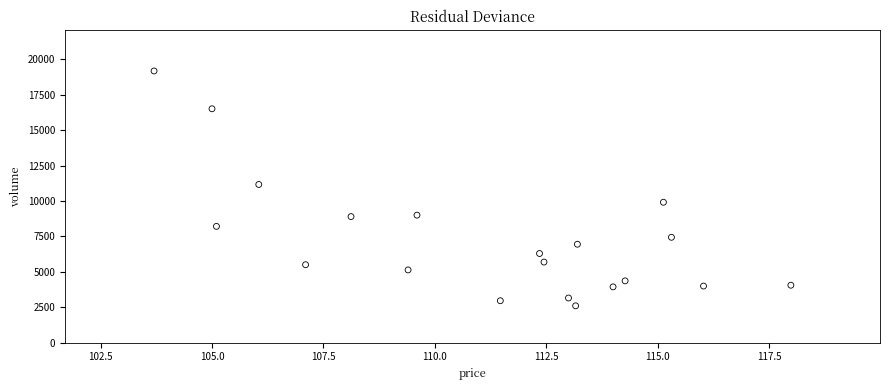

What Y value in the scatter plot is closest to 10892?

11170